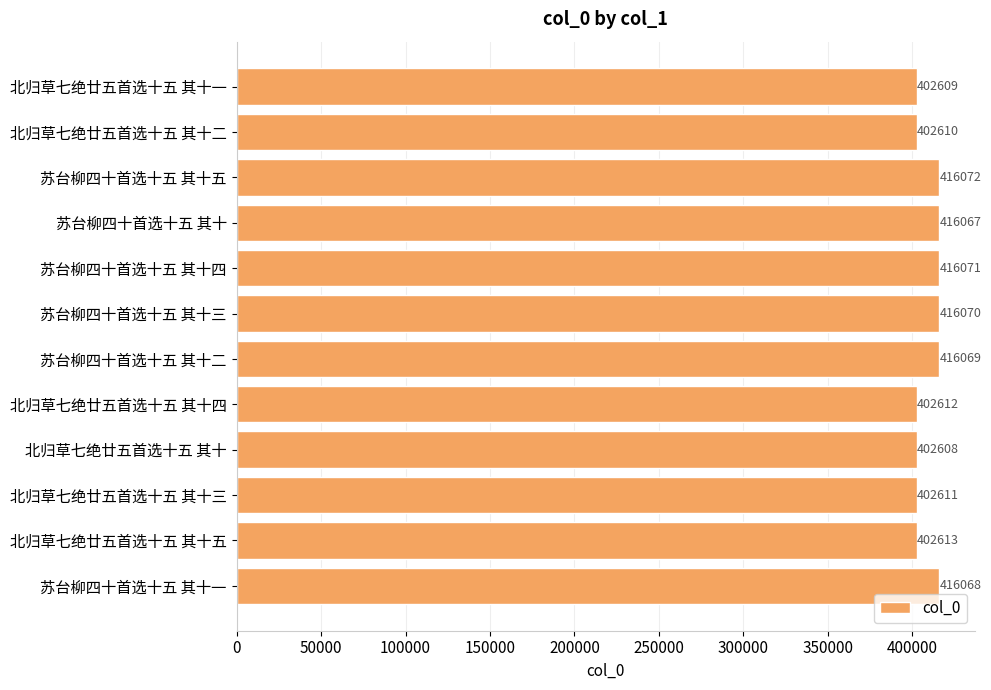

What is the label of the 11th bar from the bottom?

北归草七绝廿五首选十五 其十二